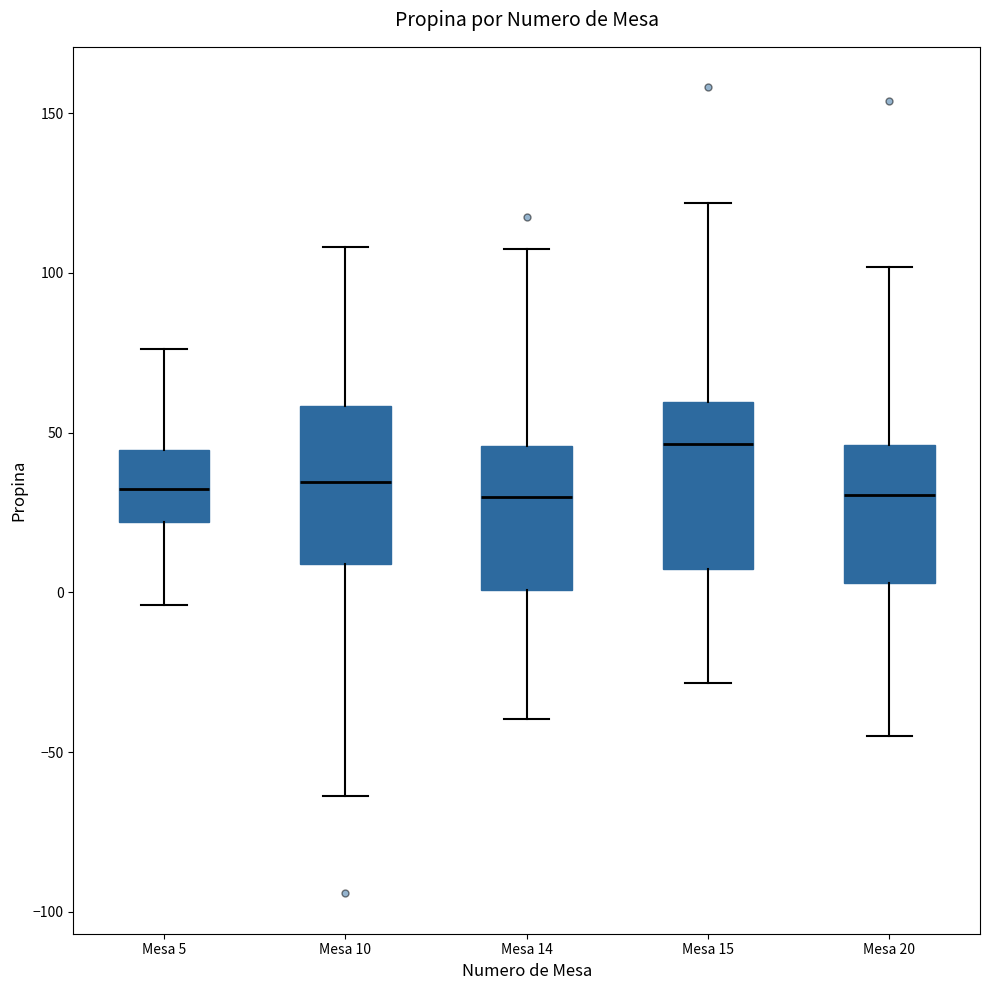

Reading left to right, read every box against the y-axis: the position of its median line, the range the box covers, and the ends of its whiskers. The values are not printed on the chart, so give them approximately, as read against the axis.

Mesa 5: median 30, box 20 to 45, whiskers -5 to 75
Mesa 10: median 35, box 10 to 60, whiskers -65 to 110
Mesa 14: median 30, box 0 to 45, whiskers -40 to 110
Mesa 15: median 45, box 5 to 60, whiskers -30 to 120
Mesa 20: median 30, box 5 to 45, whiskers -45 to 100